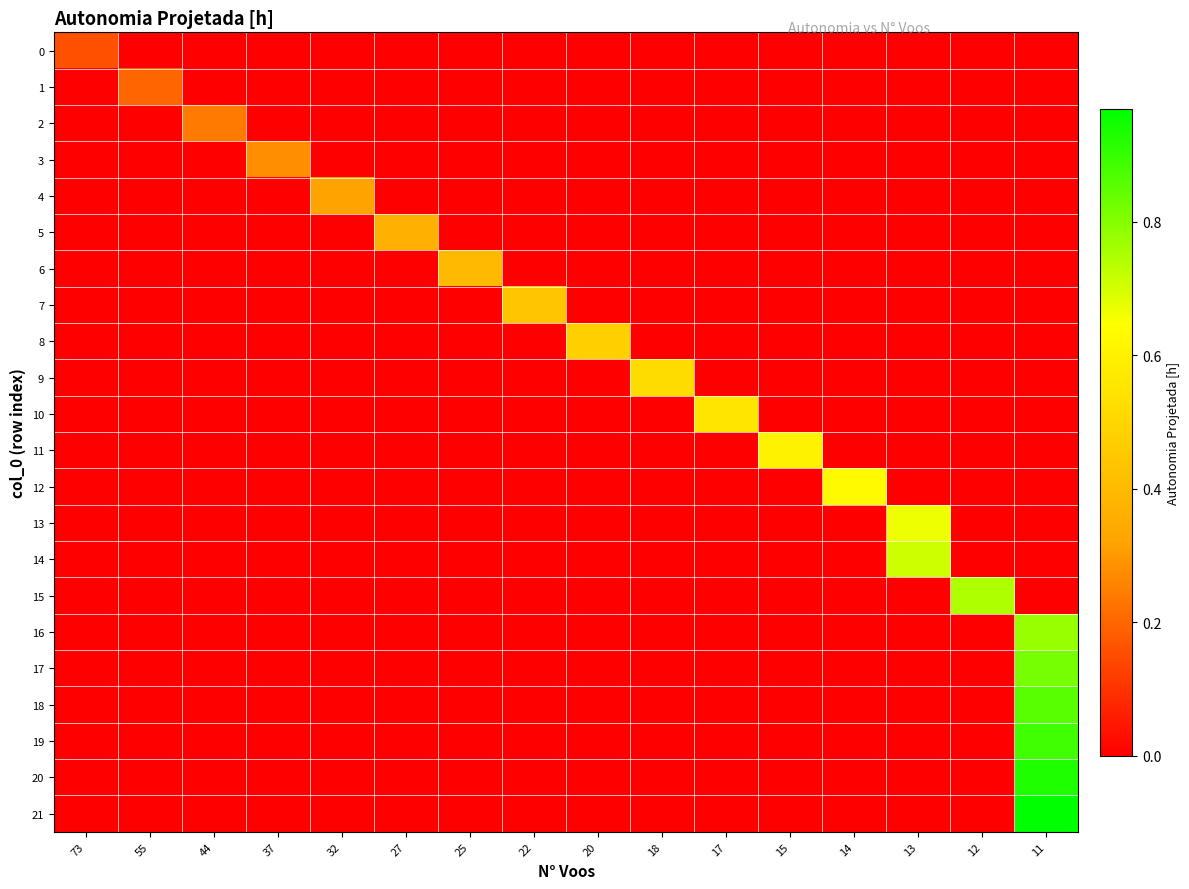

Count the number of data series in this chart.

22